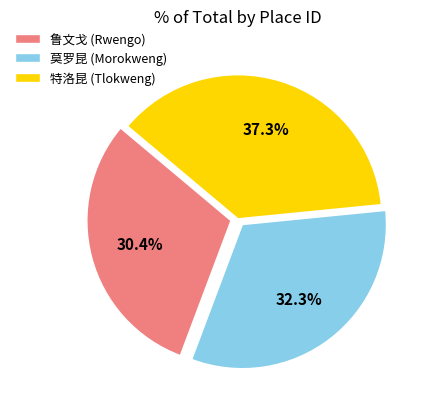

Rank the categories by value from highest to lowest.

特洛昆 (Tlokweng), 莫罗昆 (Morokweng), 鲁文戈 (Rwengo)